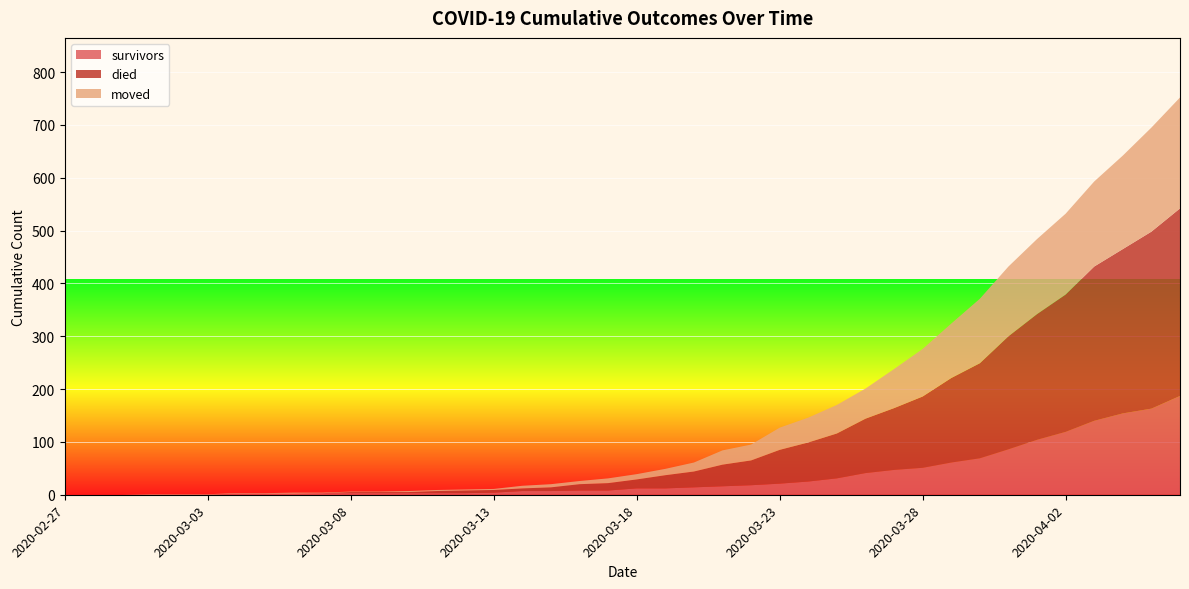

Reading left to right, what are all the values shown in this chart?

survivors: 0	0	0	0	0	0	2	2	2	3	3	3	3	3	3	4	7	7	8	8	12	12	14	16	18	21	25	31	41	47	51	61	69	86	104	119	140	154	163	187
died: 0	0	0	0	0	0	0	0	0	0	2	2	2	4	5	5	5	7	12	14	17	25	30	41	47	64	74	85	103	117	135	160	180	214	238	260	292	311	335	355
moved: 0	0	0	1	1	1	1	1	2	1	1	1	2	2	2	2	5	6	6	9	10	12	17	27	30	42	47	54	57	74	90	103	122	132	142	153	161	177	197	210